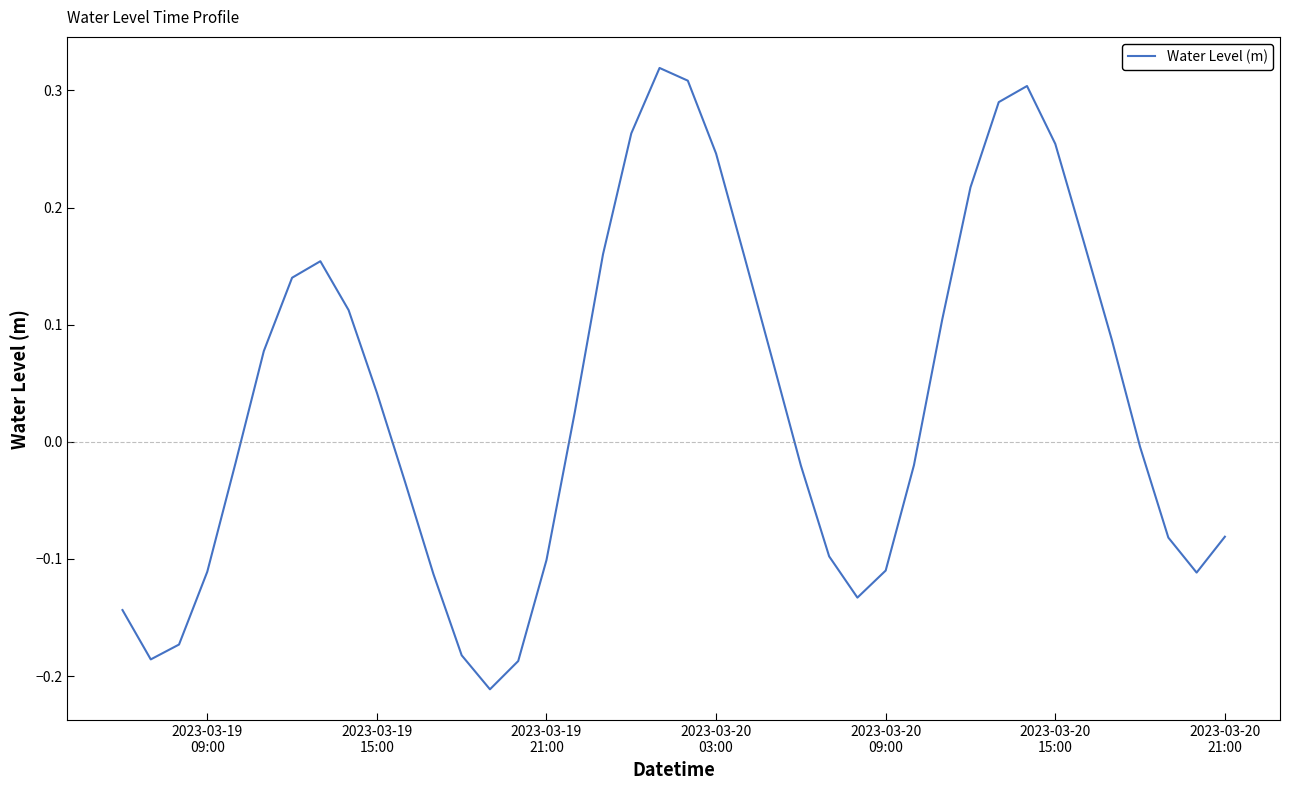

Does the chart display data point markers on the line(s)?

No